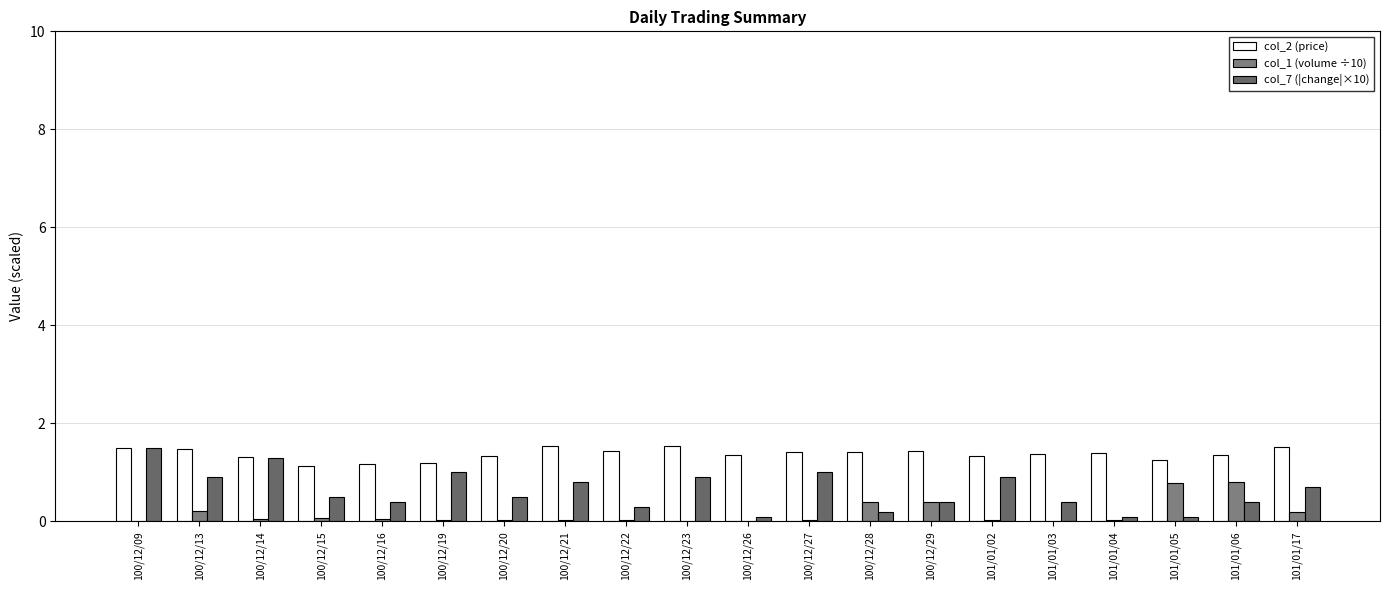

Reading left to right, extract all data points from this chart.

col_2 (price): 1.5	1.5	1.3	1.1	1.2	1.2	1.3	1.5	1.4	1.5	1.4	1.4	1.4	1.4	1.3	1.4	1.4	1.2	1.4	1.5
col_1 (volume ÷10): 0.0	0.2	0.1	0.1	0.1	0.0	0.0	0.0	0.0	0.0	0.0	0.0	0.4	0.4	0.0	0.0	0.0	0.8	0.8	0.2
col_7 (|change|×10): 1.5	0.9	1.3	0.5	0.4	1.0	0.5	0.8	0.3	0.9	0.1	1.0	0.2	0.4	0.9	0.4	0.1	0.1	0.4	0.7